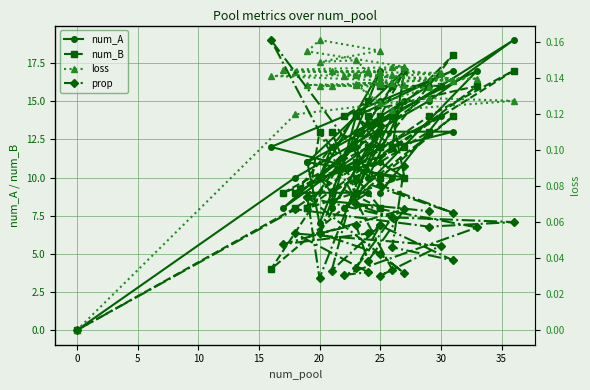

What is the total value across all series at 25?

26.2